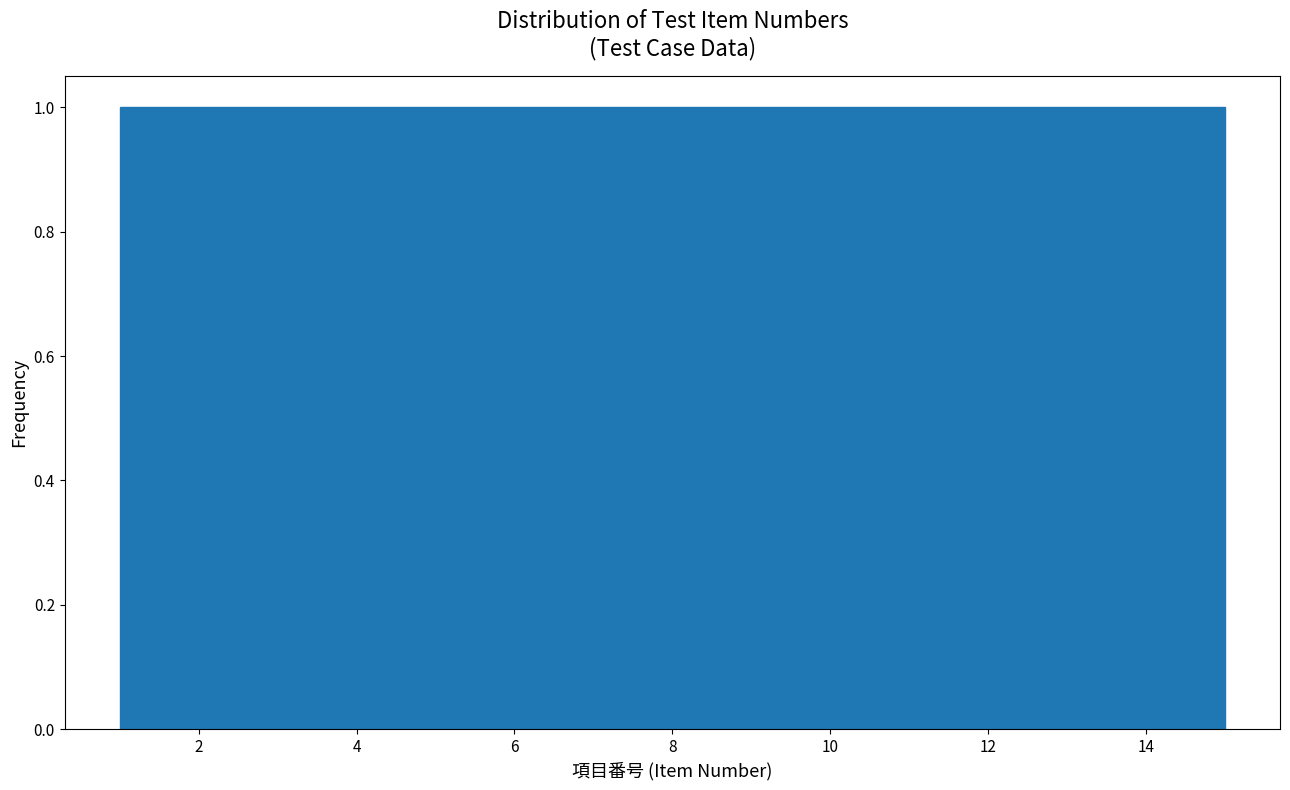

How tall is the bar that spans 1.0 to 2.0 on the x-axis? Neither the bar edges nor the heights are printed on the chart, so give them approximately, as read against the axes.

1